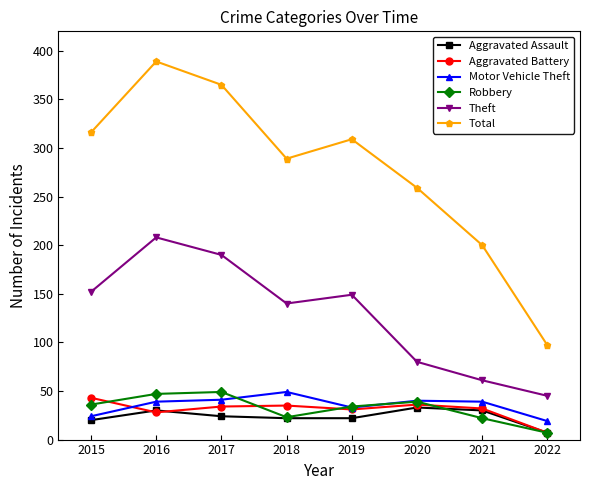

Where does the Aggravated Battery series first go above 34?

2015